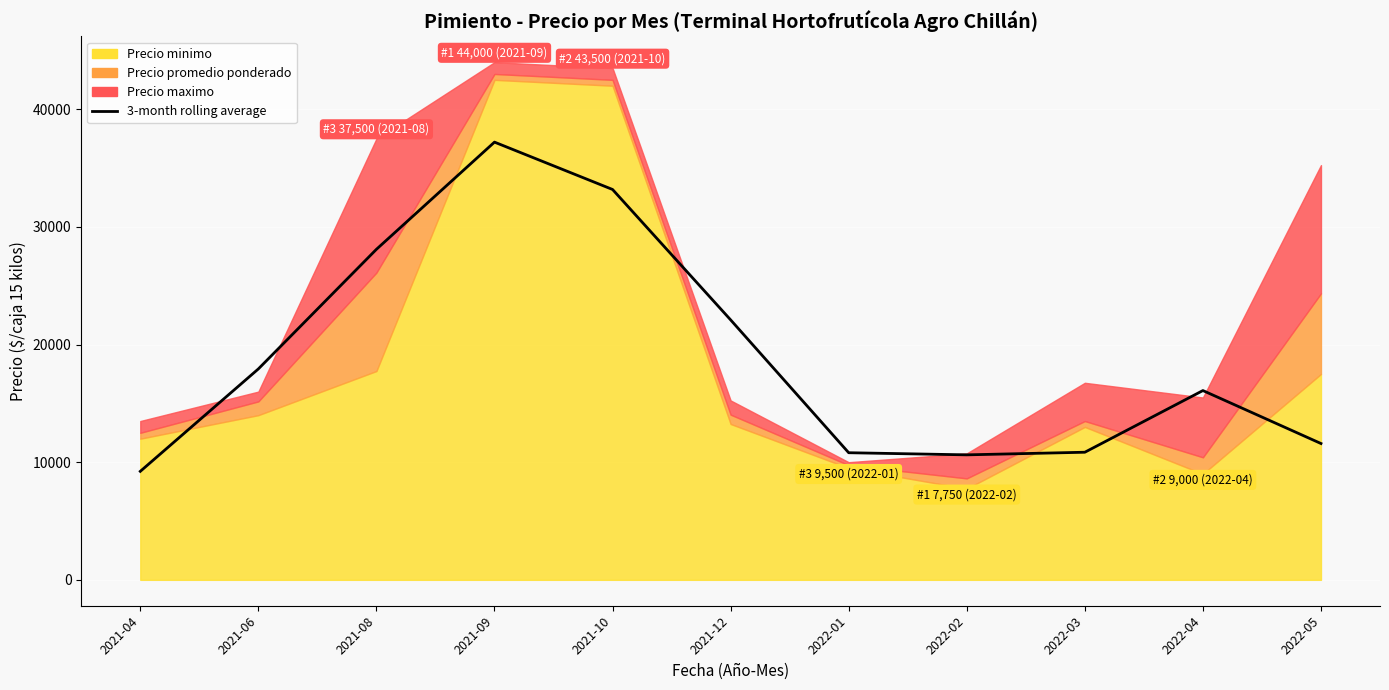

What is the label of the 4th point from the left?

2021-09